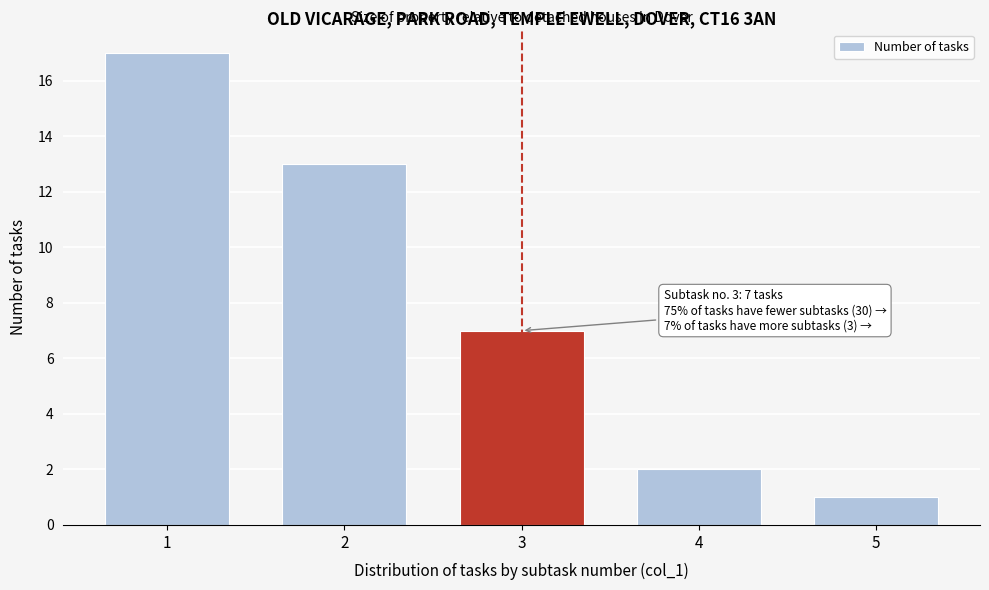

Reading left to right, transcribe all the data shown in this chart.

1=17	2=13	3=7	4=2	5=1